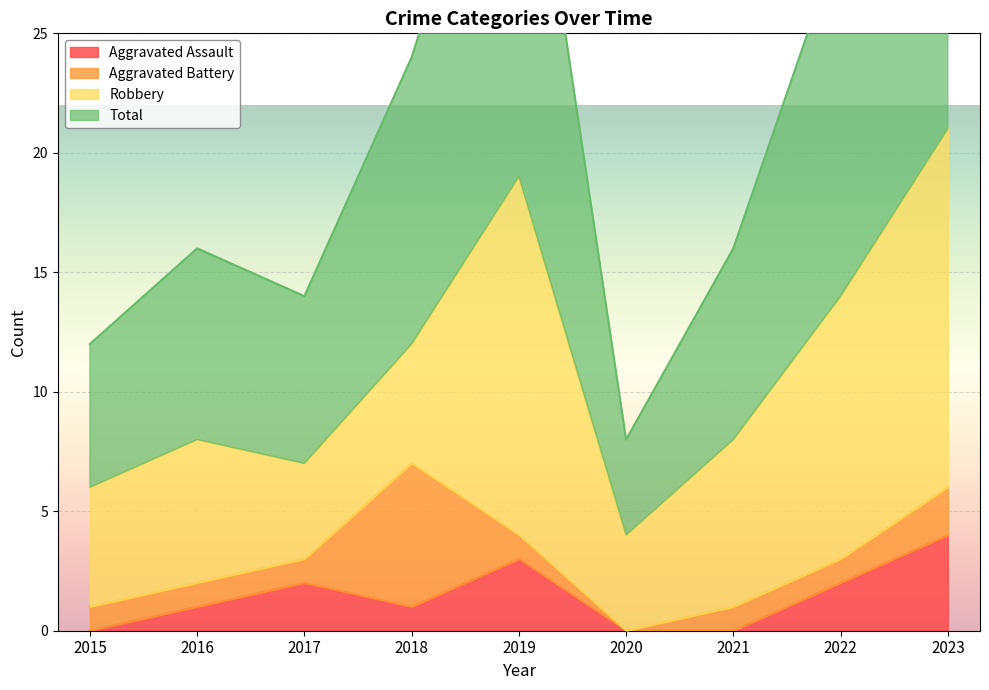

True or false: Total and Aggravated Assault intersect in this chart.

False